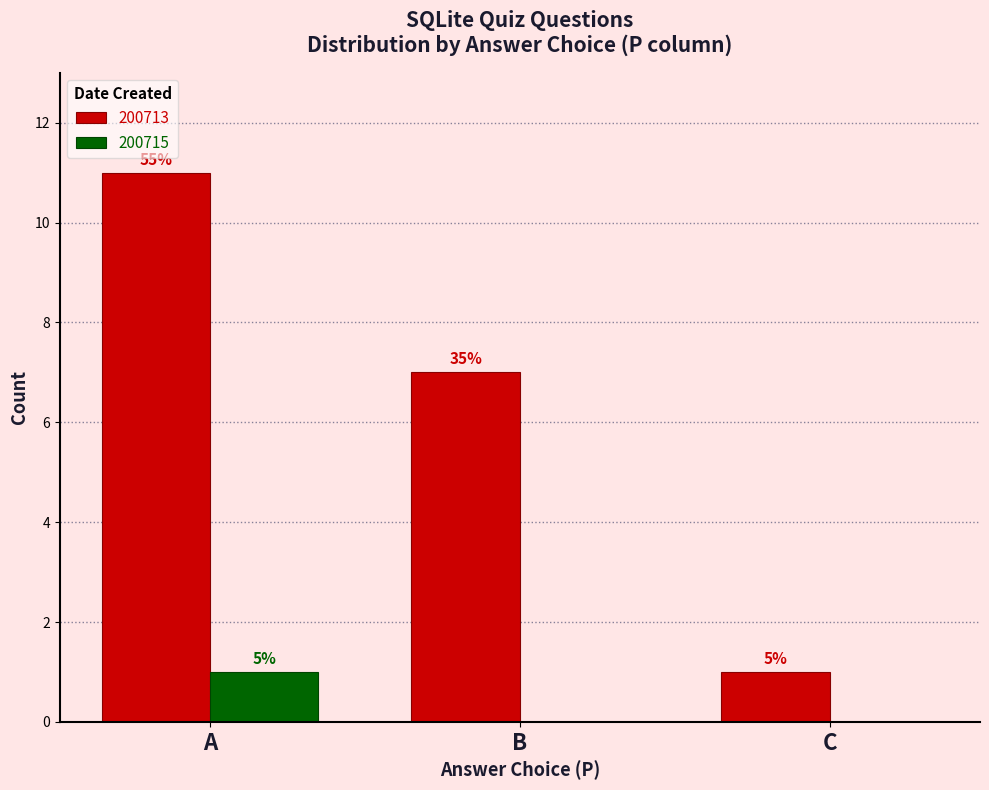

What are all the series names shown in the legend?

200713, 200715